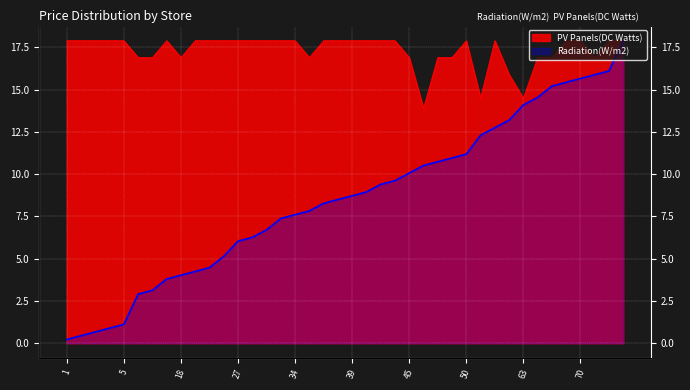

At which category does PV Panels(DC Watts) reach its first local valley?

18